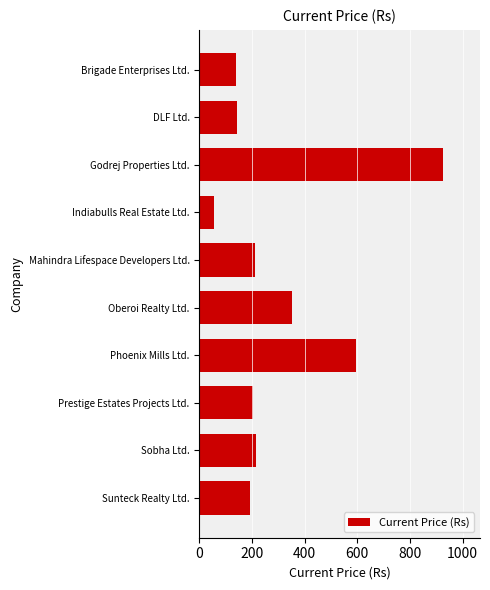

Is it true that the value at Godrej Properties Ltd. is 927.0?

True